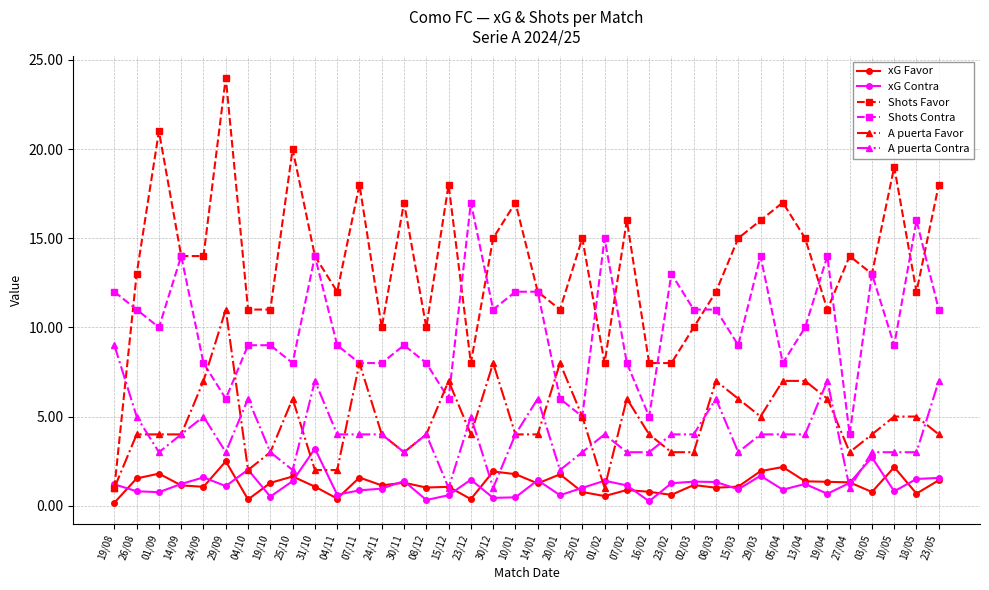

At which label does Shots Contra reach its minimum?

27/04